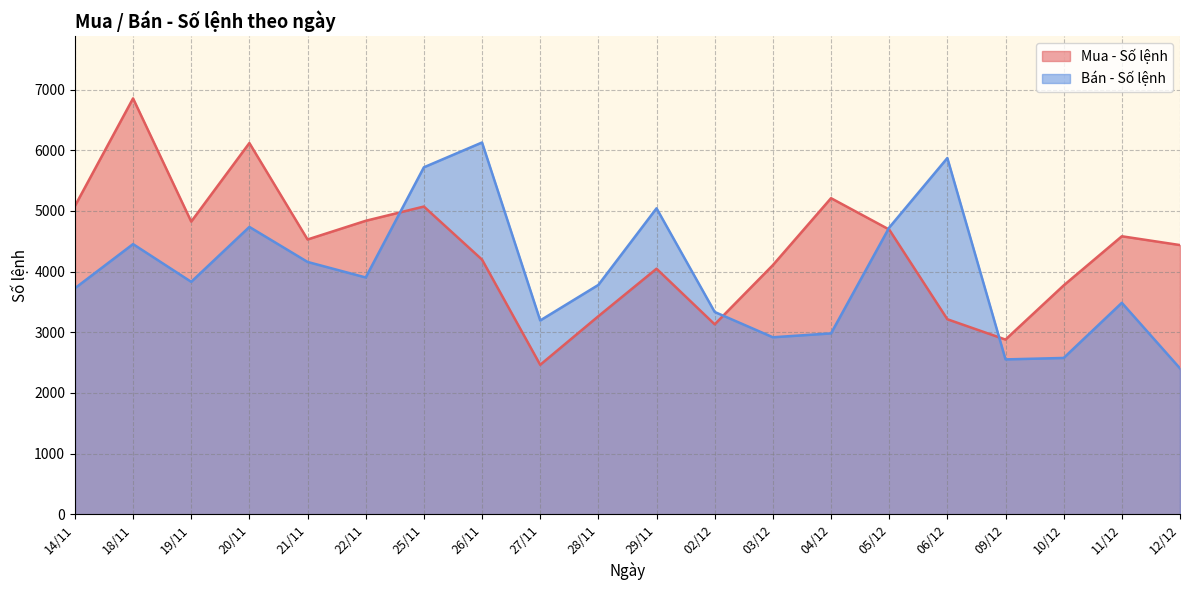

What is the difference between the maximum and minimum values in the Bán - Số lệnh series?

3724